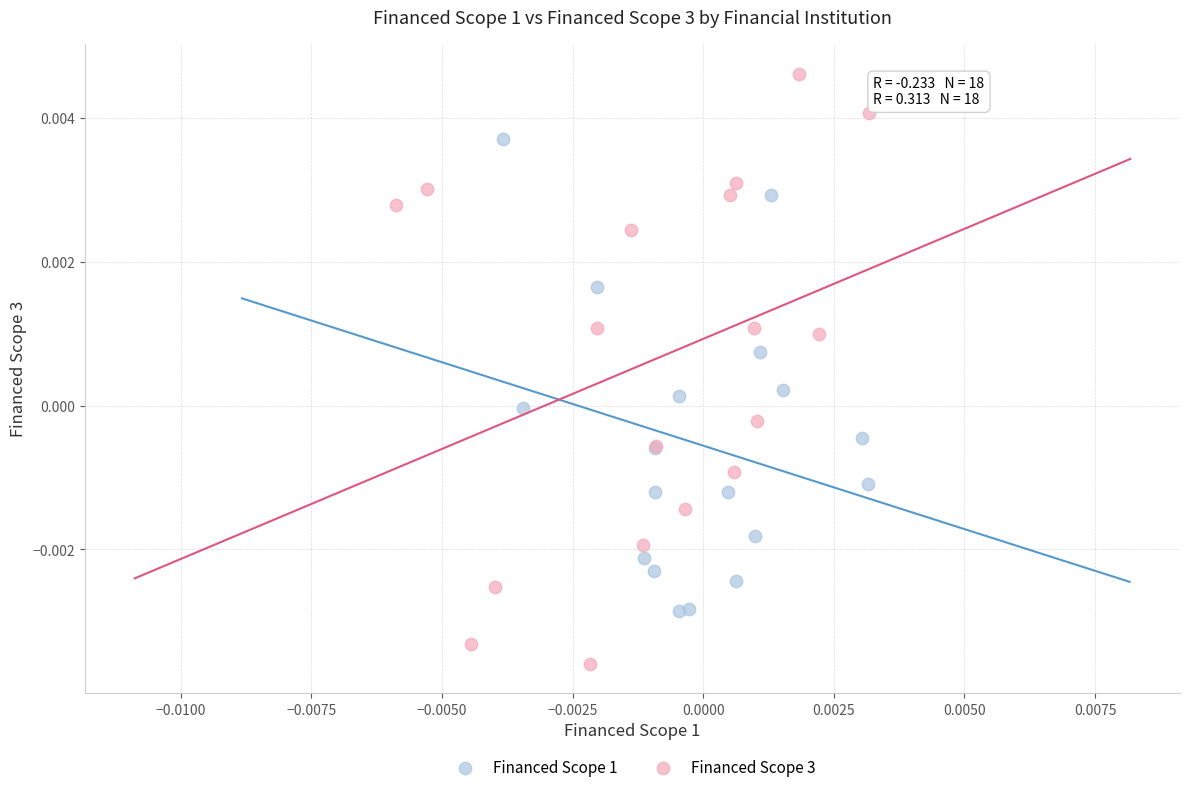

Which series reaches the minimum Y coordinate?

Financed Scope 3